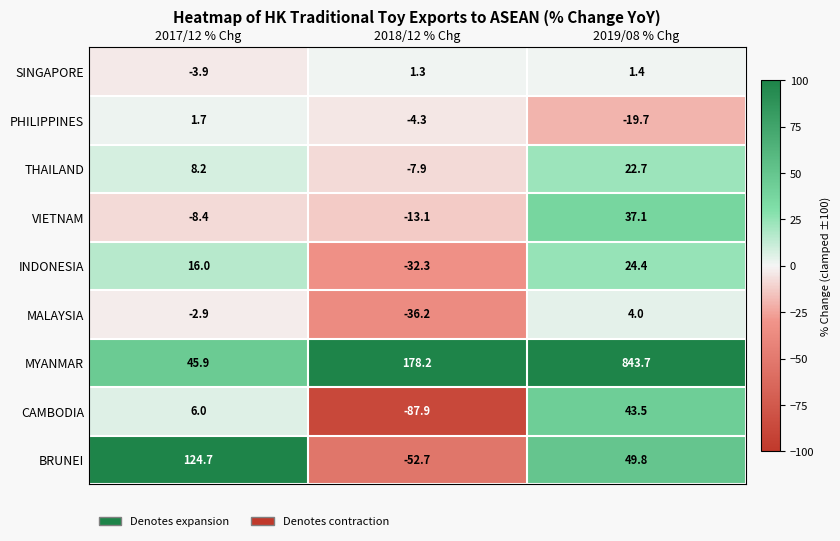

At which label is VIETNAM closest to 12?

2017/12 % Chg